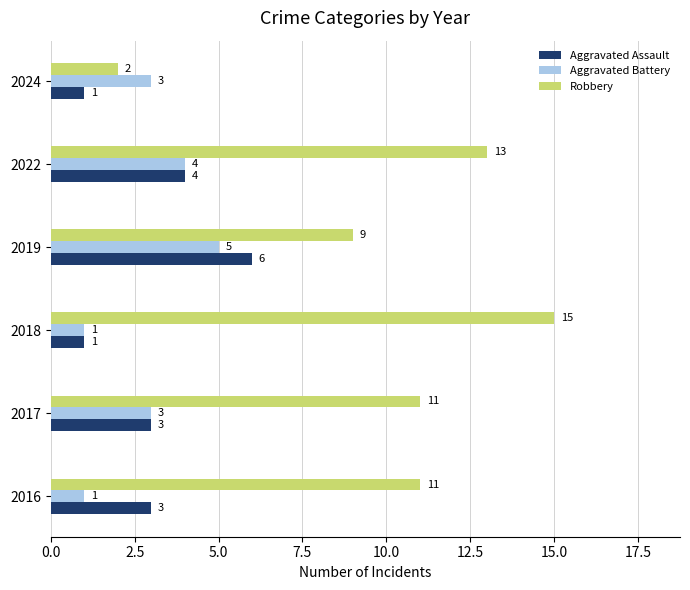

What is the maximum value shown in the chart?

15